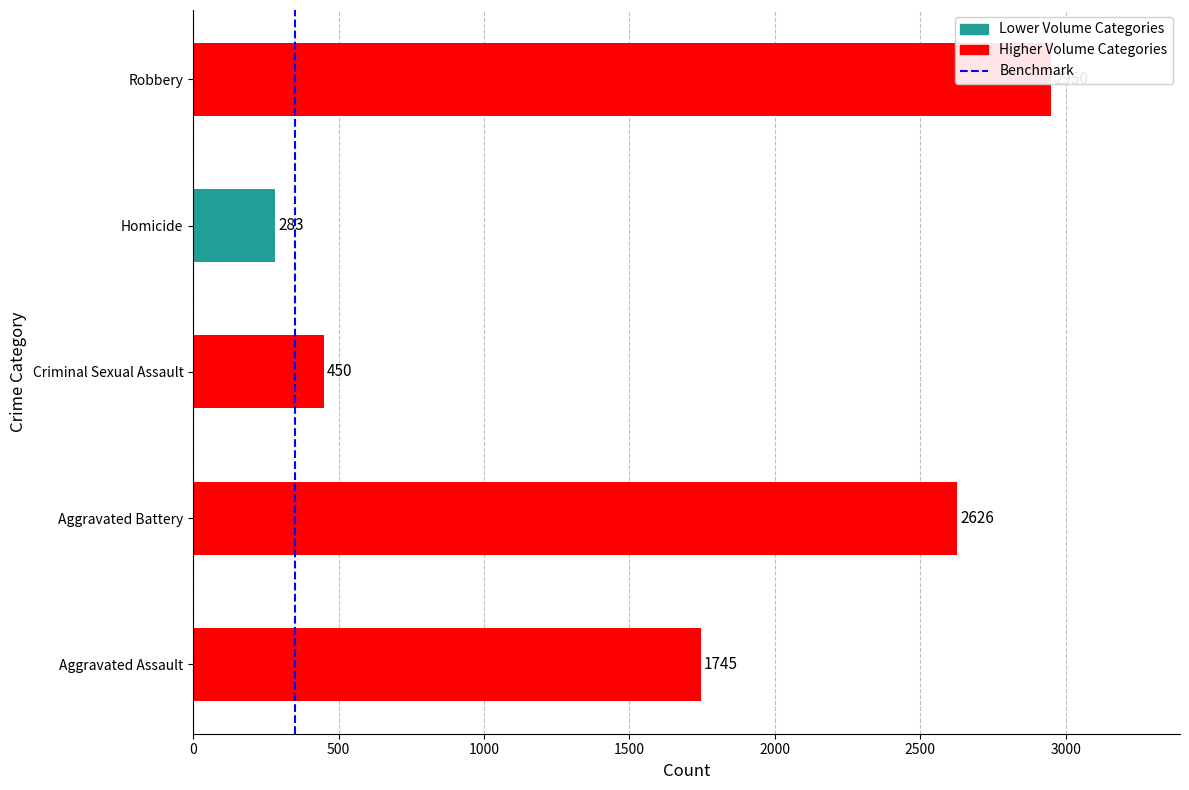

Are the bars grouped side by side (vs. stacked)?

No